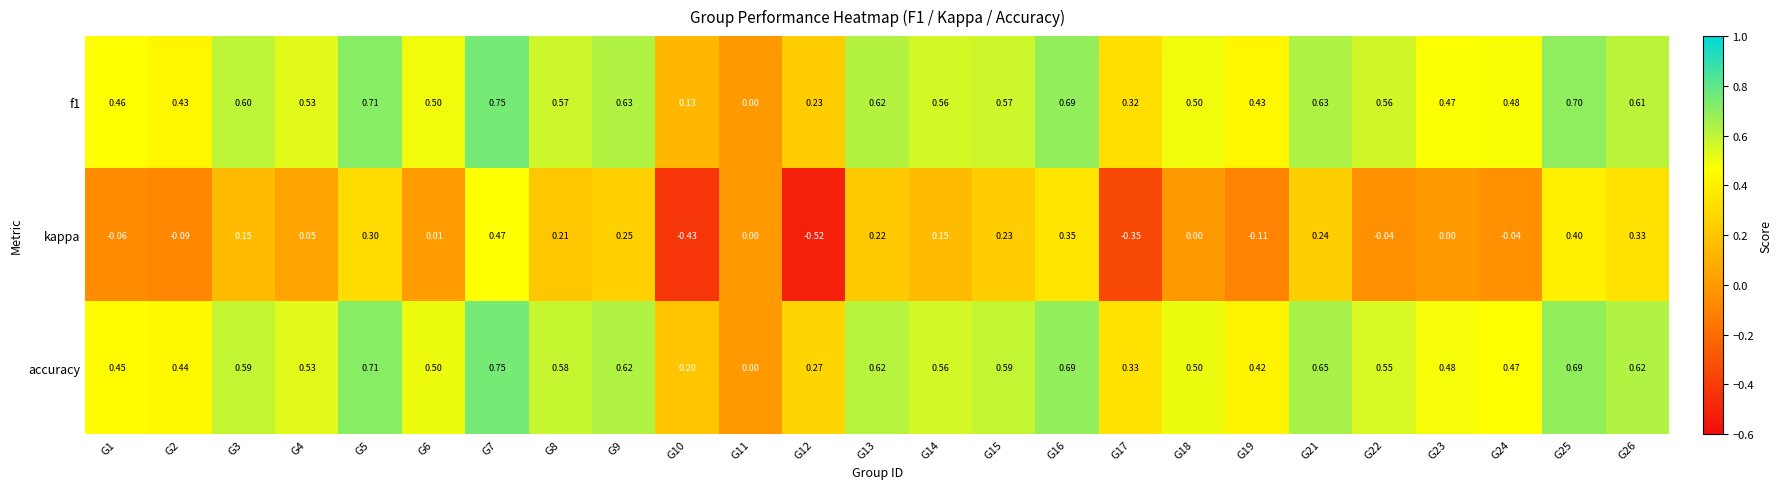

Between G15 and G26, which series saw the biggest shift?

kappa